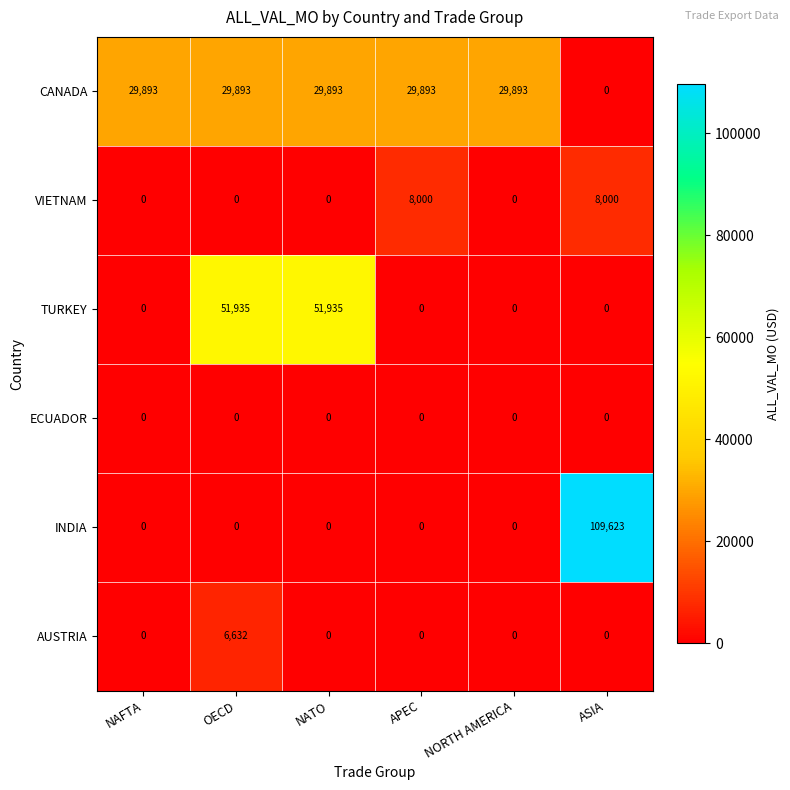

What is the greatest value displayed?

109623